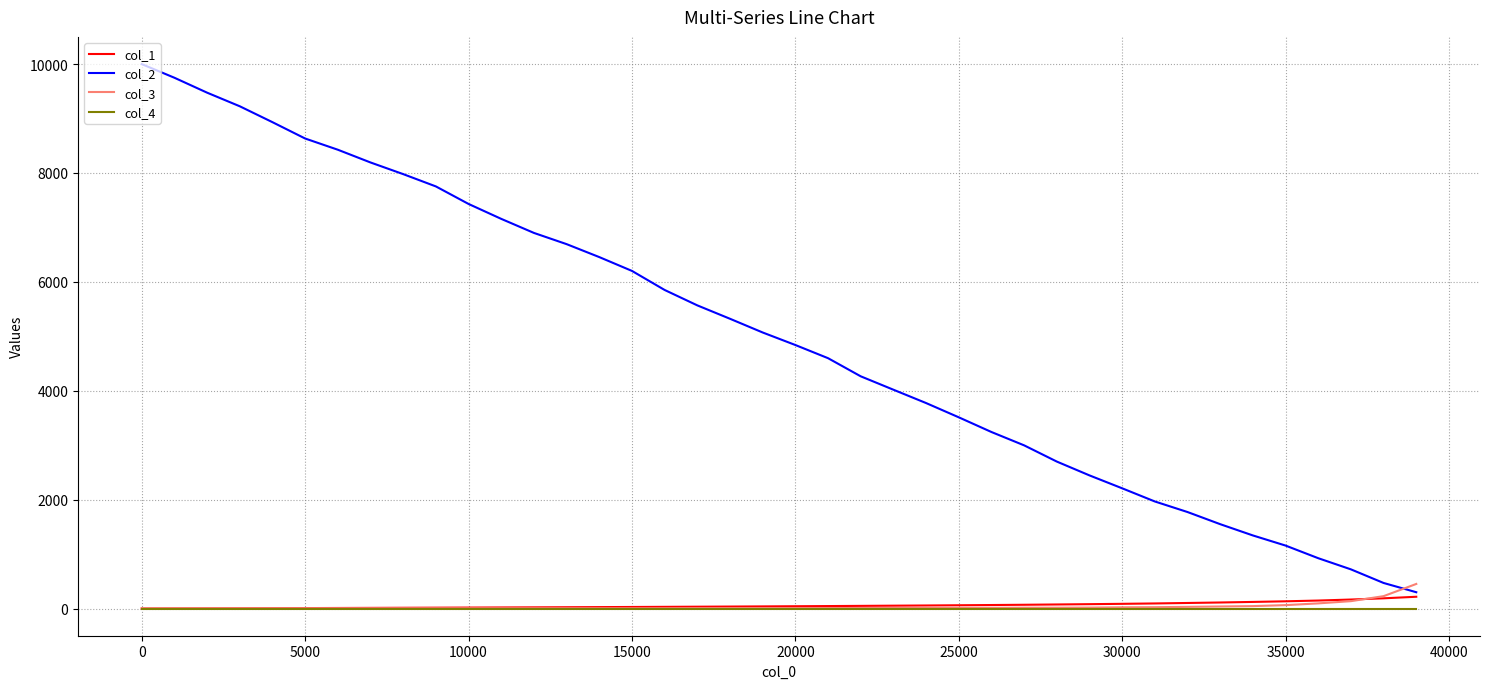

True or false: col_4 and col_2 intersect in this chart.

False